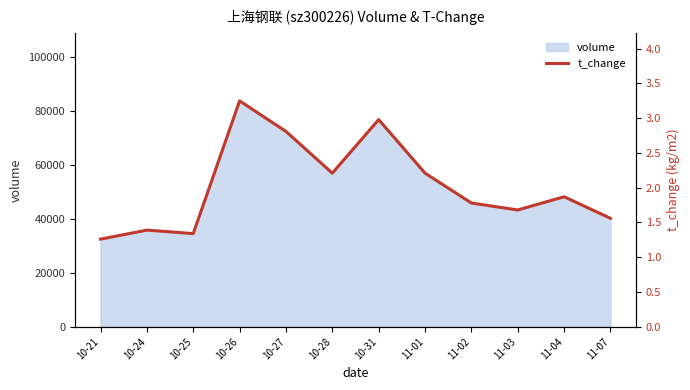

The value at 11-03 is 1.7. True or false?

True